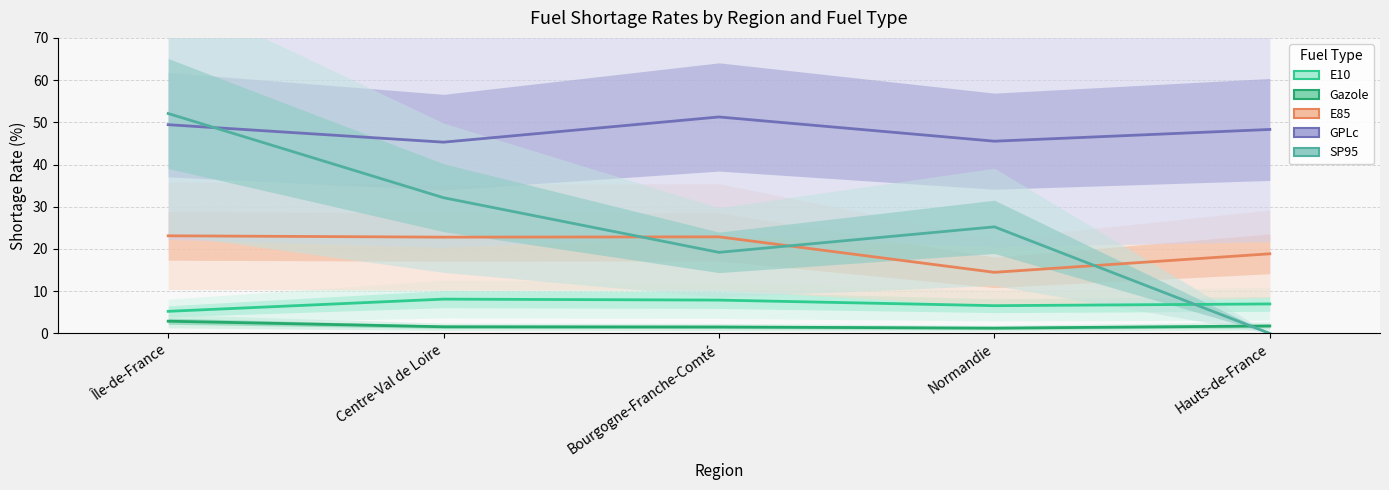

Is this an area chart (filled region under the line)?

No